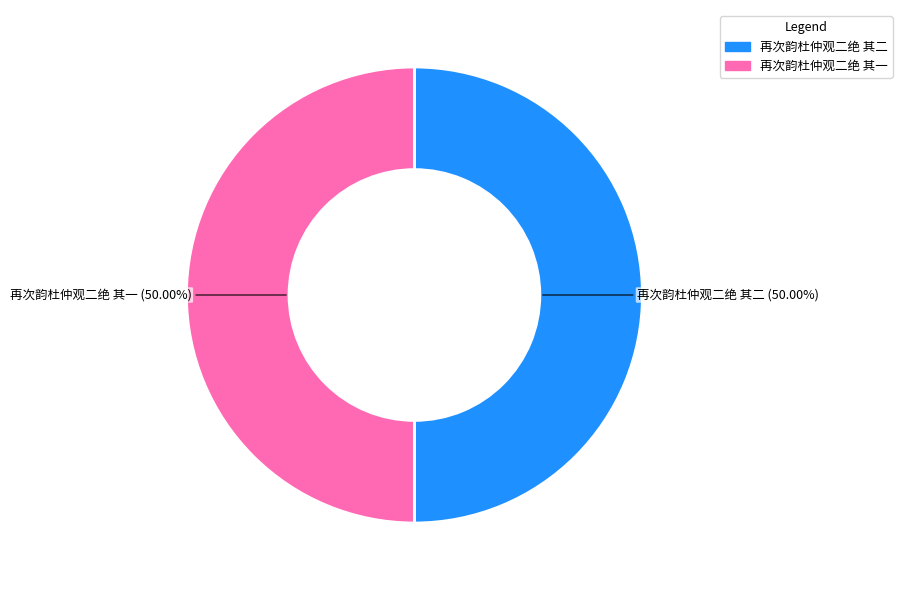

What percentage is the 再次韵杜仲观二绝 其二 slice, to the nearest percent?

50%